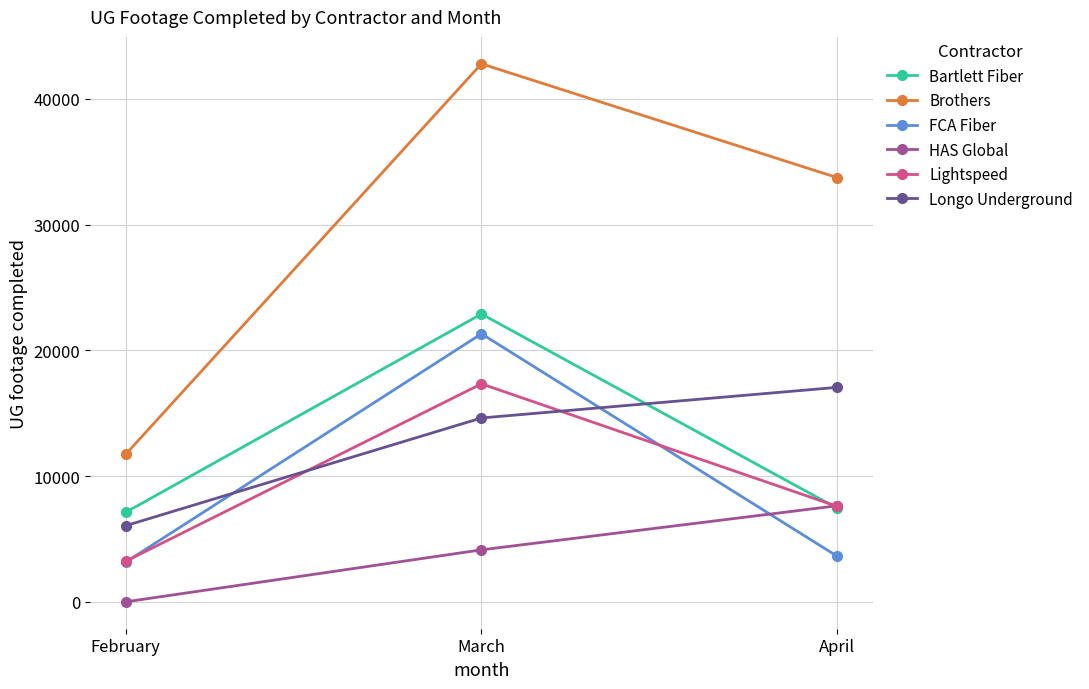

Reading right to left, list all the values displayed in this chart.

Bartlett Fiber: April=7447	March=22896	February=7120
Brothers: April=33743	March=42799	February=11735
FCA Fiber: April=3629	March=21322	February=3158
HAS Global: April=7641	March=4135	February=0
Lightspeed: April=7593	March=17340	February=3226
Longo Underground: April=17060	March=14625	February=6056